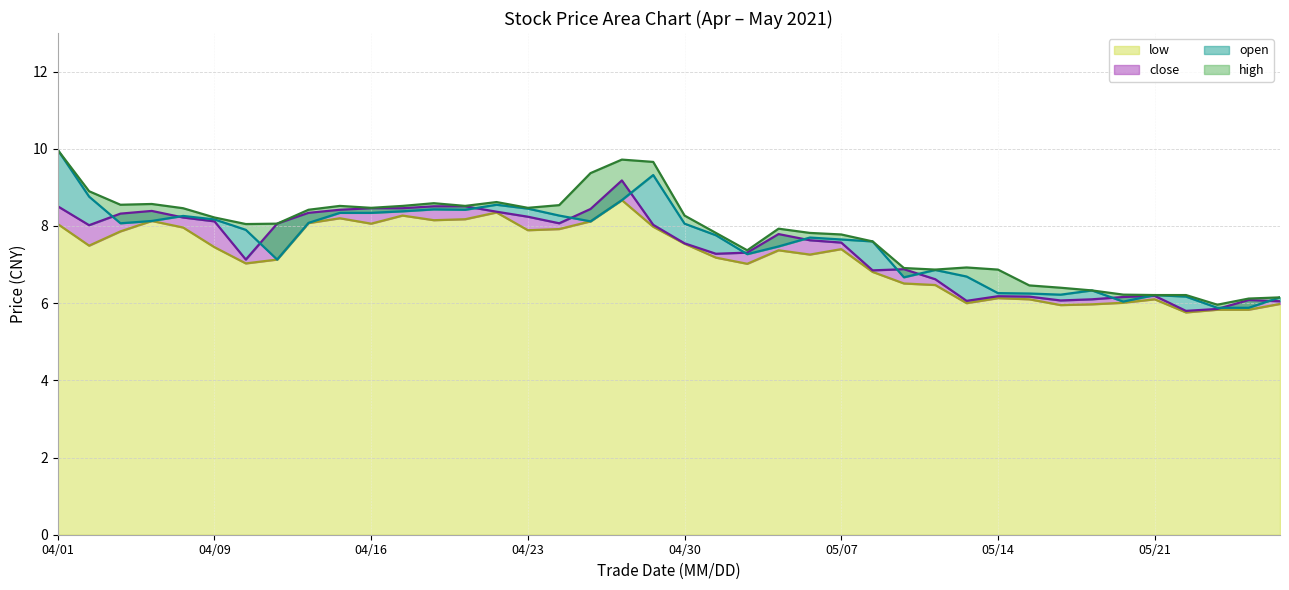

True or false: open has more than 2 interior local peaks.

True